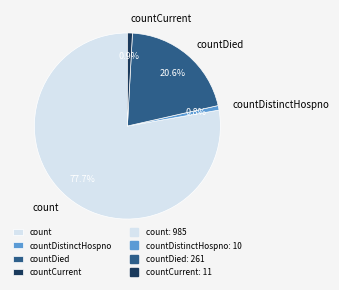

Is there any slice that represents more than half of the pie?

Yes